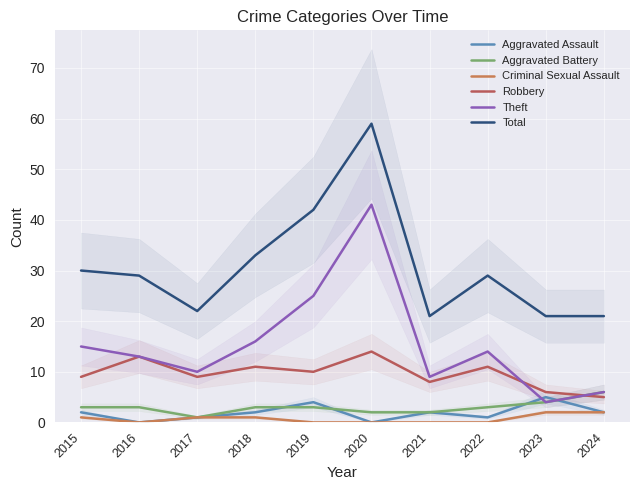

Does the chart display data point markers on the line(s)?

No